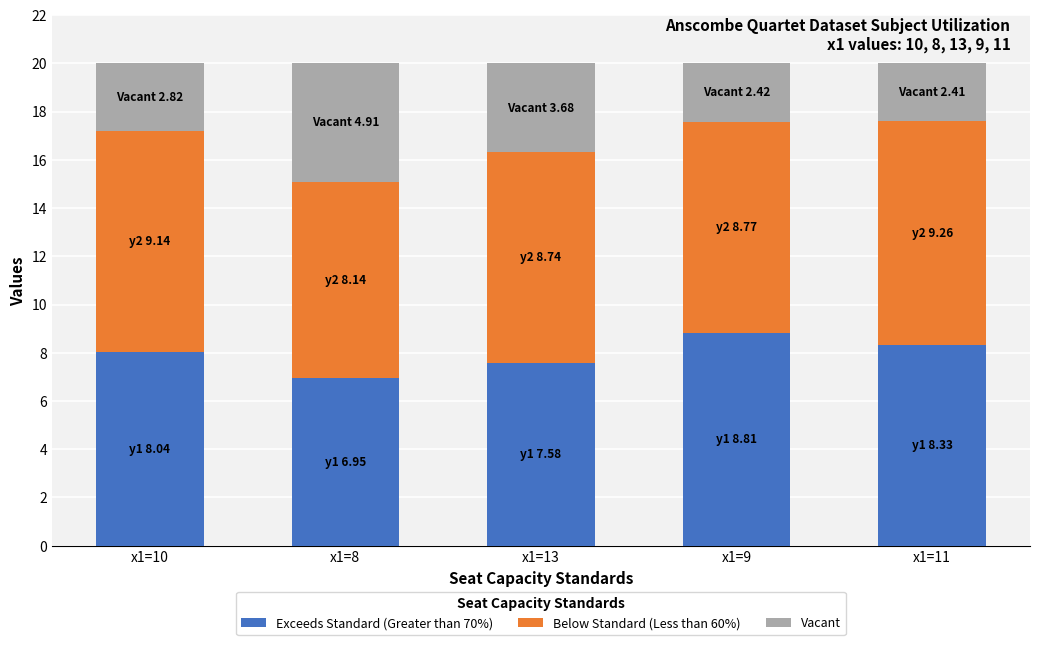

At which label does Exceeds Standard (Greater than 70%) reach its minimum?

x1=8